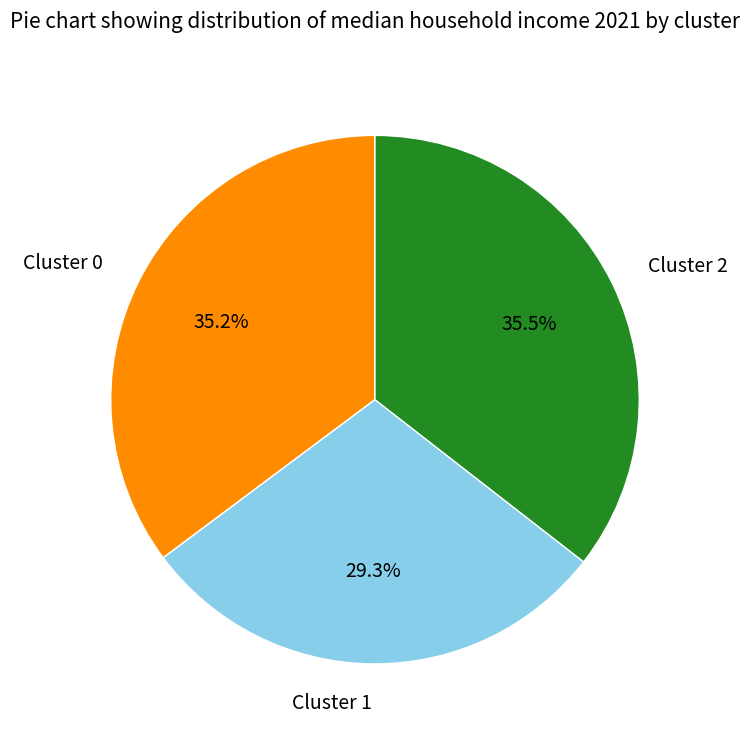

Approximately how many times larger is the value at Cluster 2 compared to Cluster 0?

1.0